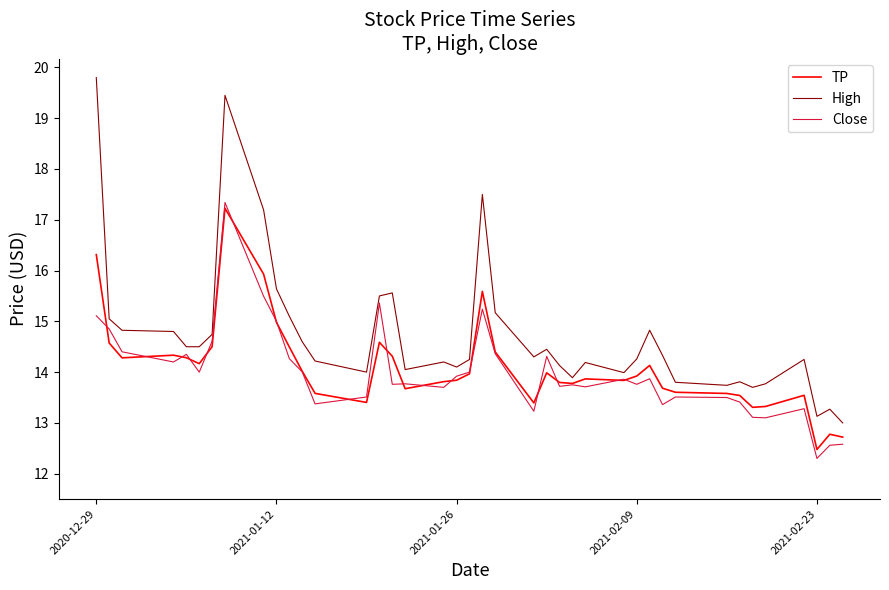

What is the minimum value for Close?

12.3